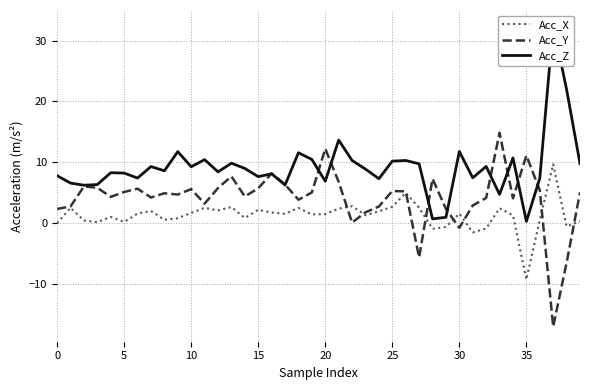

True or false: Acc_Y has a value of 1.6 at 25.

False